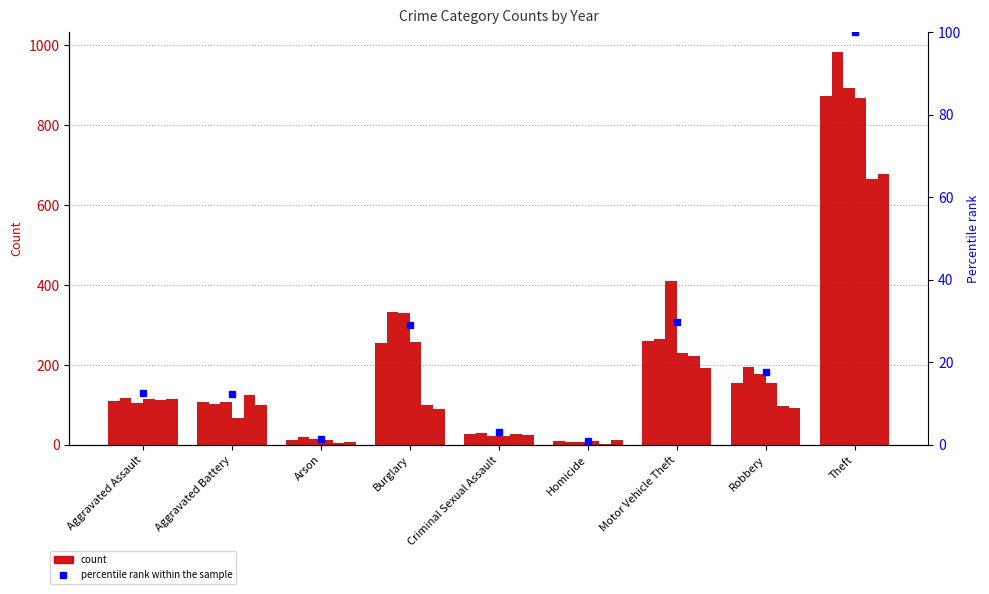

Reading left to right, list all the values displayed in this chart.

12.6	12.4	1.5	29.1	3.2	1.0	29.9	17.6	100.0